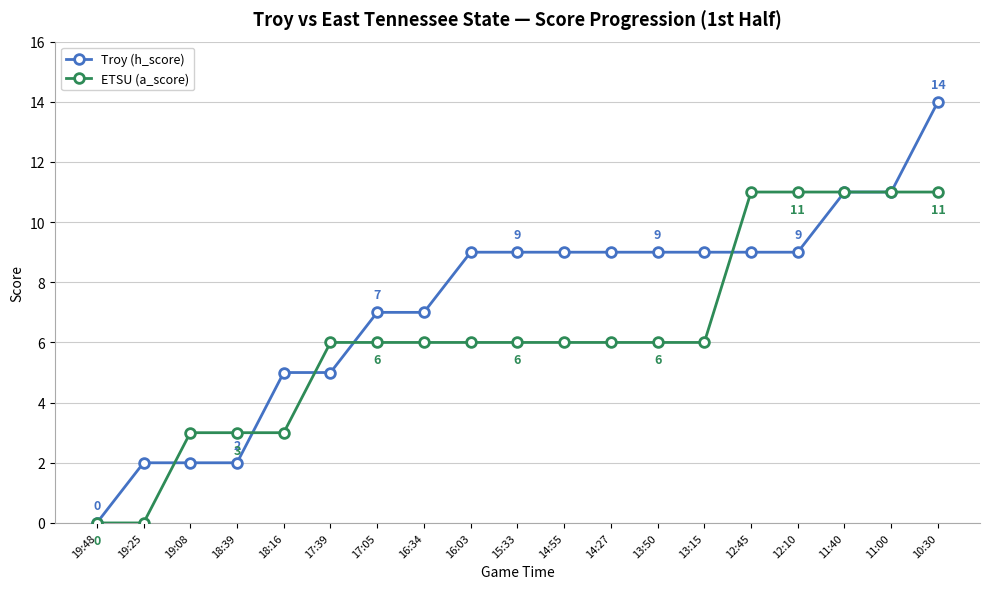

List the series in order of their peak value, lowest first.

ETSU (a_score), Troy (h_score)